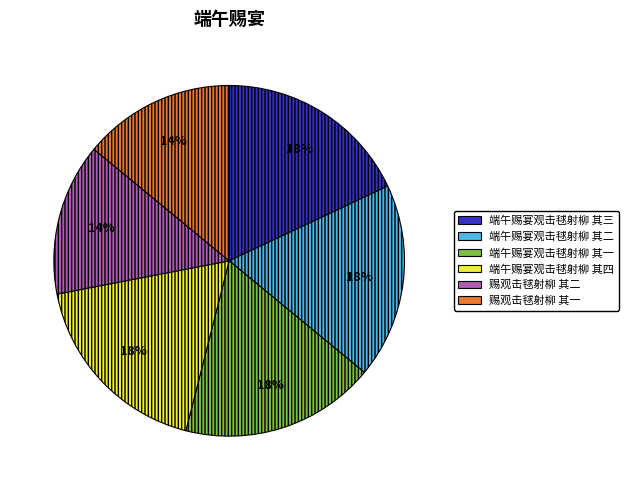

To the nearest percent, what is the combined percentage of 端午赐宴观击毬射柳 其三 and 端午赐宴观击毬射柳 其一?

36%